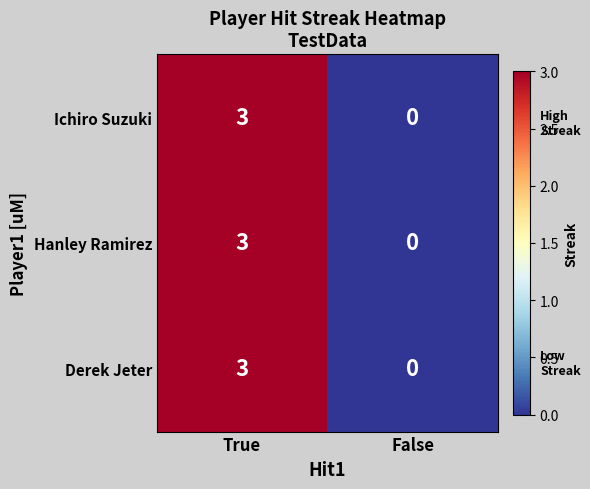

Is it true that Ichiro Suzuki equals 0 at False?

True